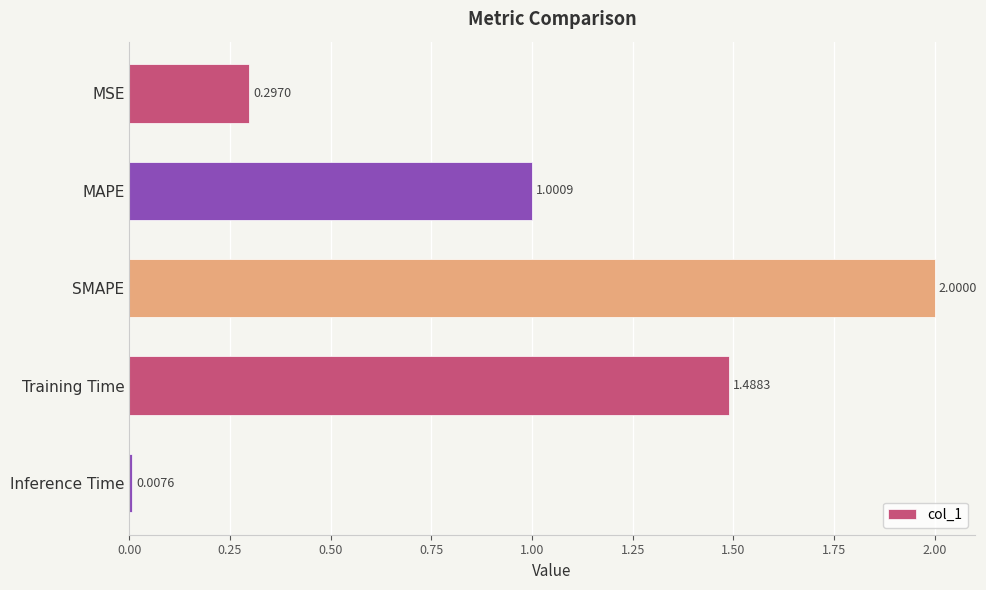

Are the bars horizontal?

Yes